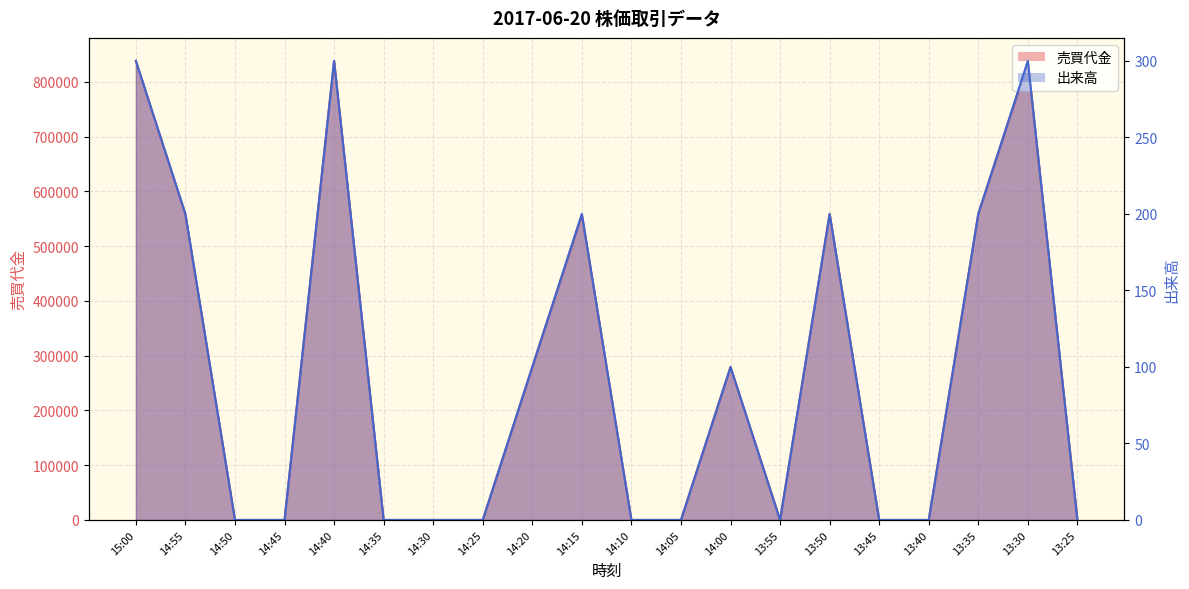

At which category is the sum across all series the highest?

15:00